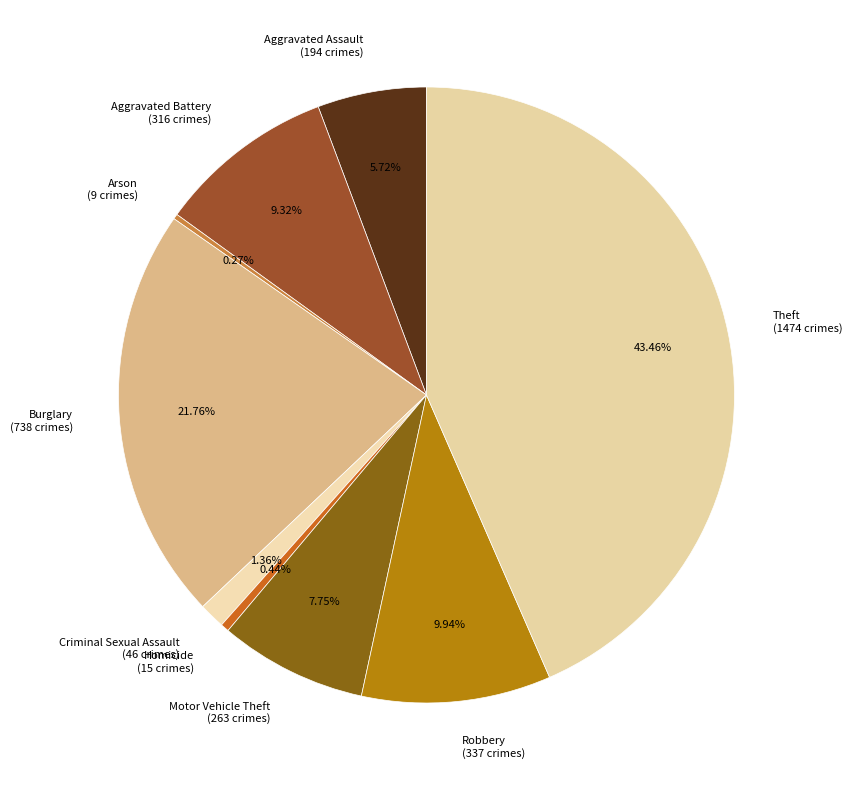

Does any single category account for the majority?

No